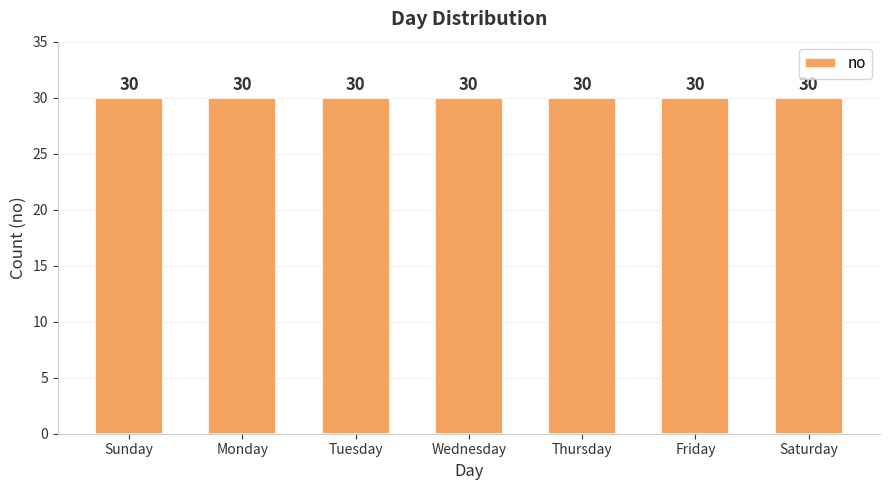

Where is the data nearest to the value 4?

Wednesday